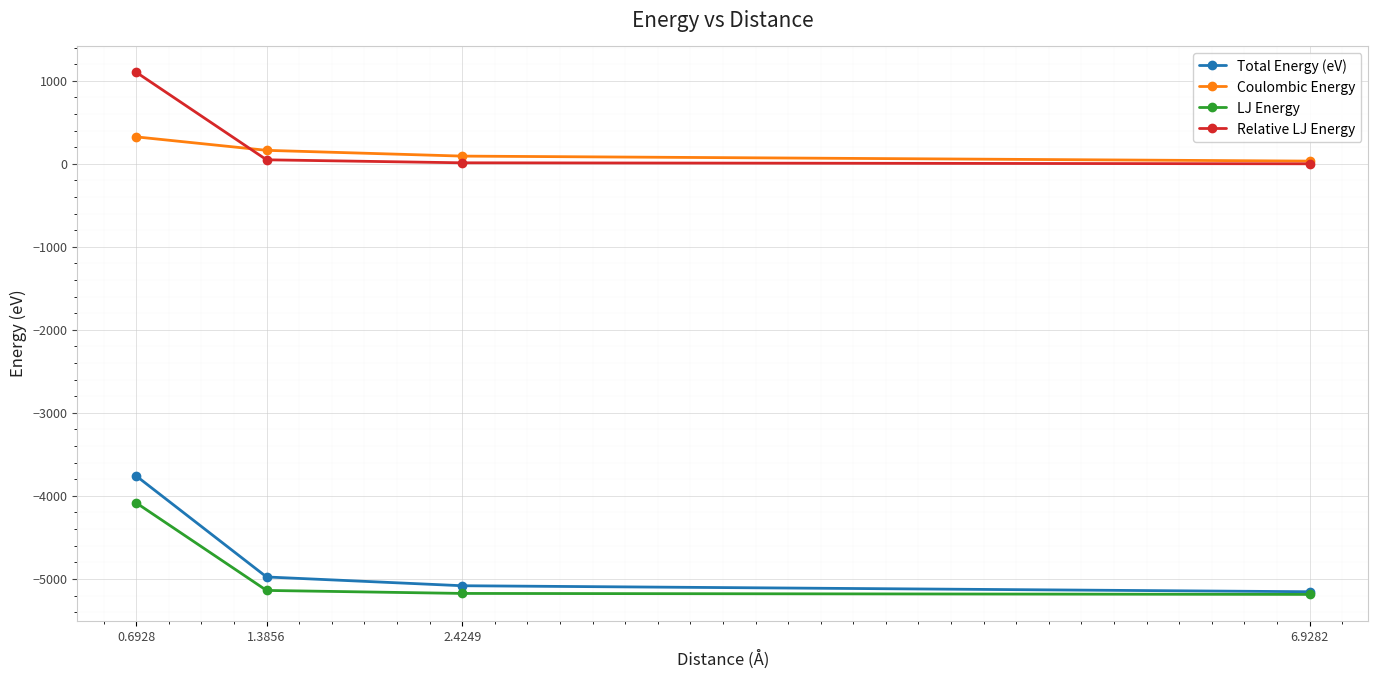

What is the sum of all LJ Energy values?

-19584.4